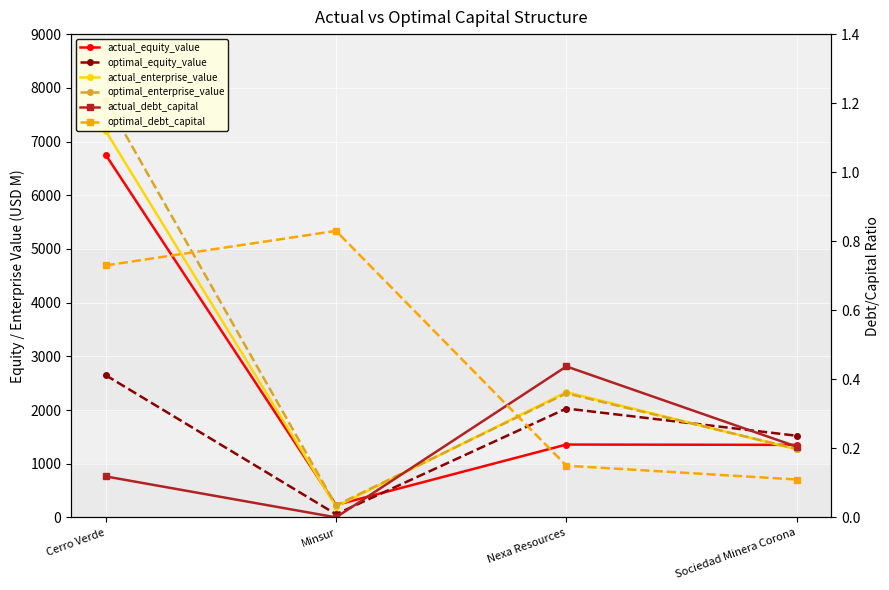

What is the value of the actual_enterprise_value point at the 4th from the left?

1268.6